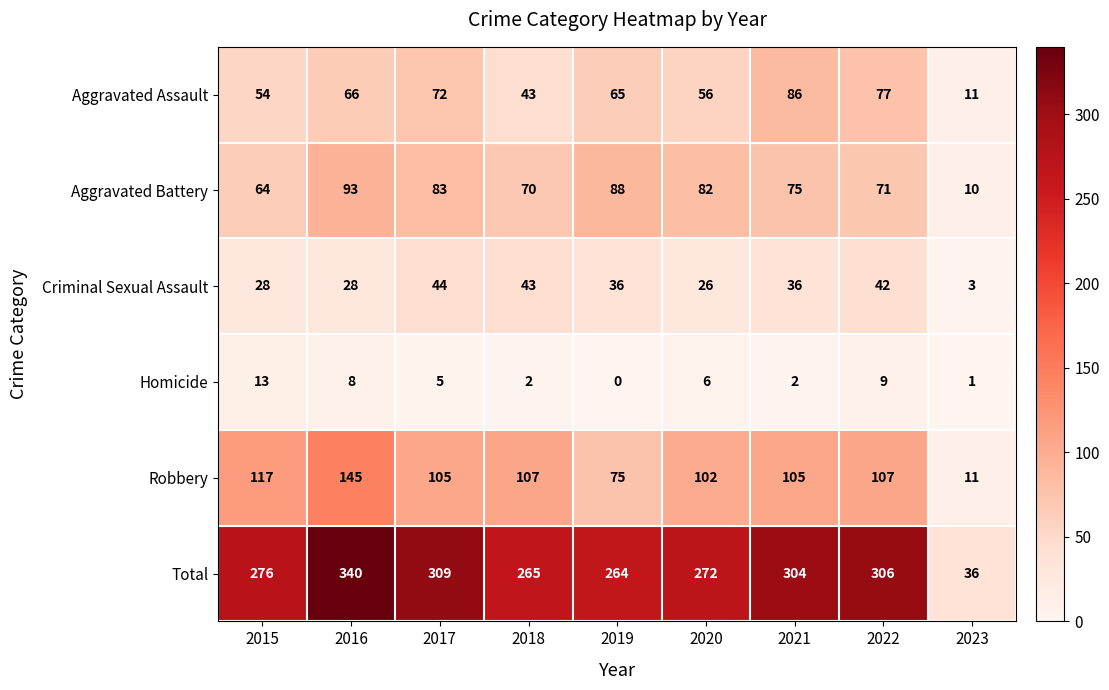

Which series has the largest total across all categories?

Total